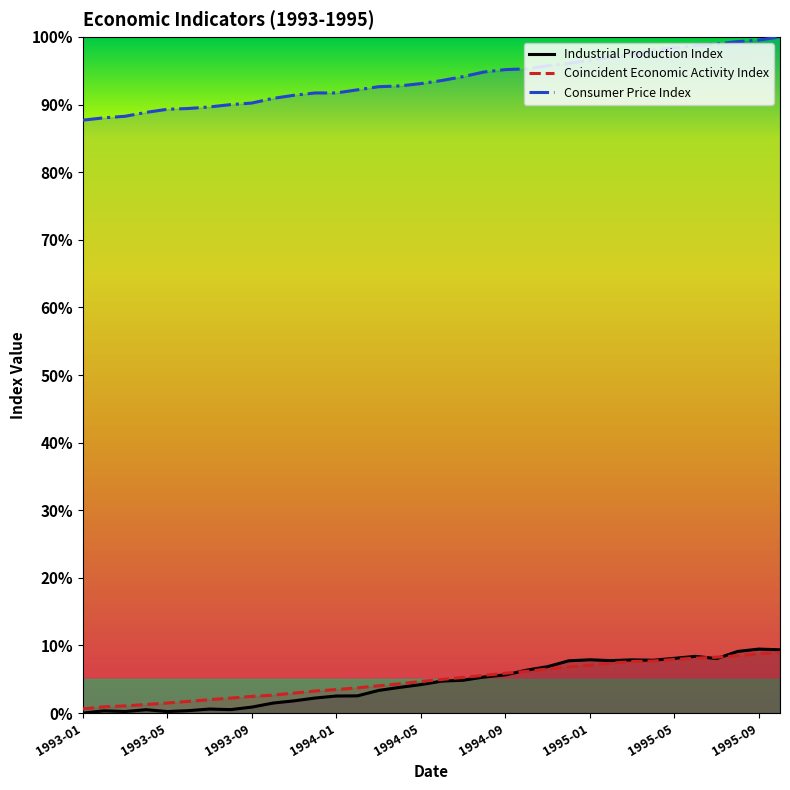

What is the total value across all series at 1994-10?

1.1